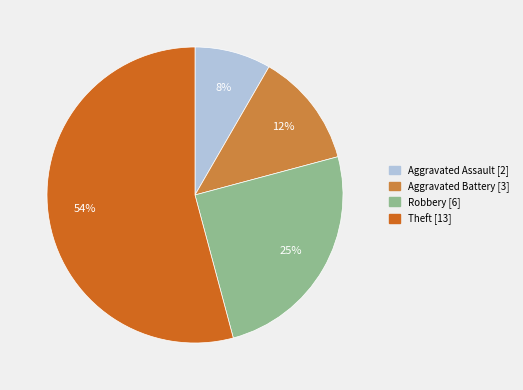

What is the smallest slice in the pie chart?

Aggravated Assault